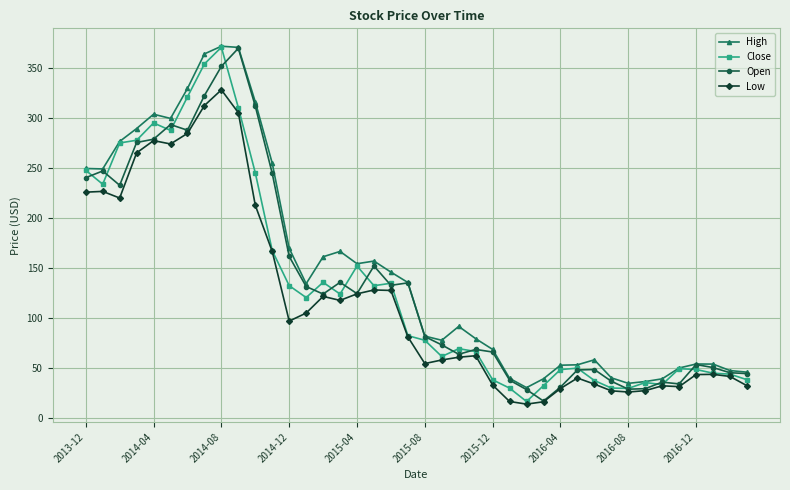

What is the value of the Open point at the 23rd from the left?

63.3